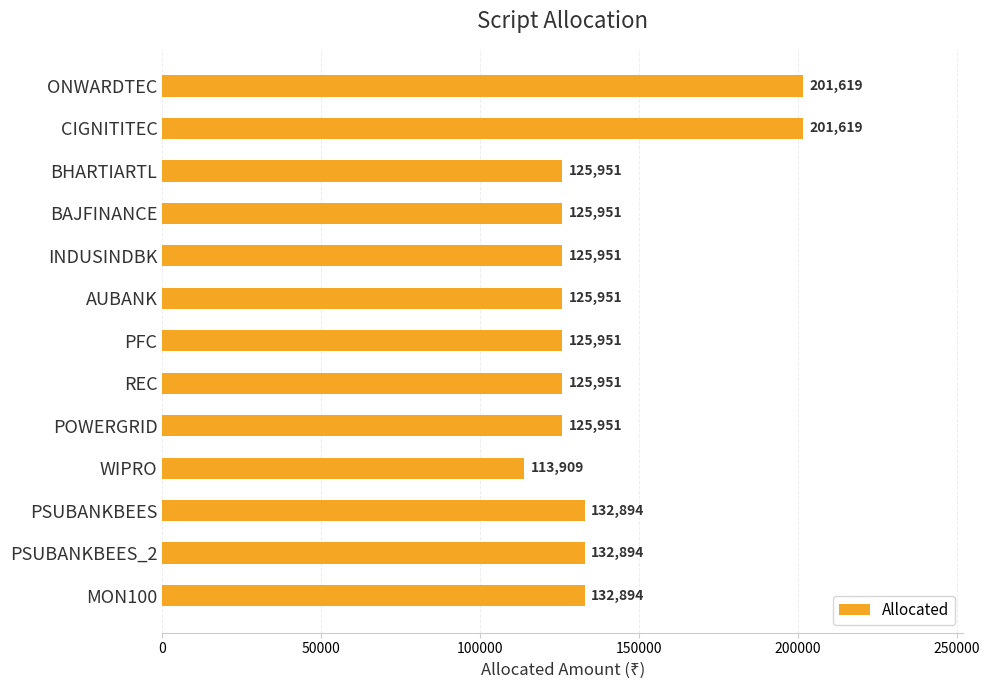

Between CIGNITITEC and REC, which is larger?

CIGNITITEC